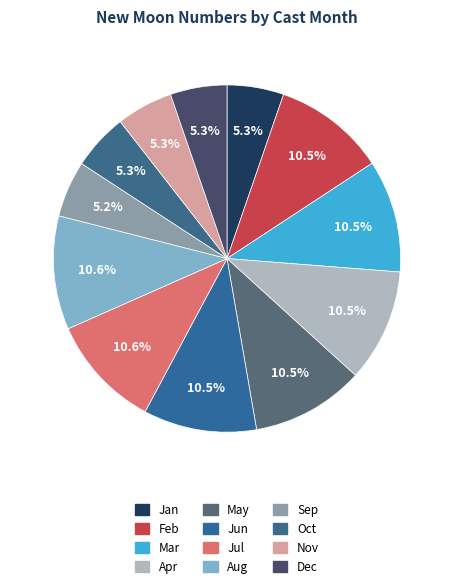

Does any single category account for the majority?

No